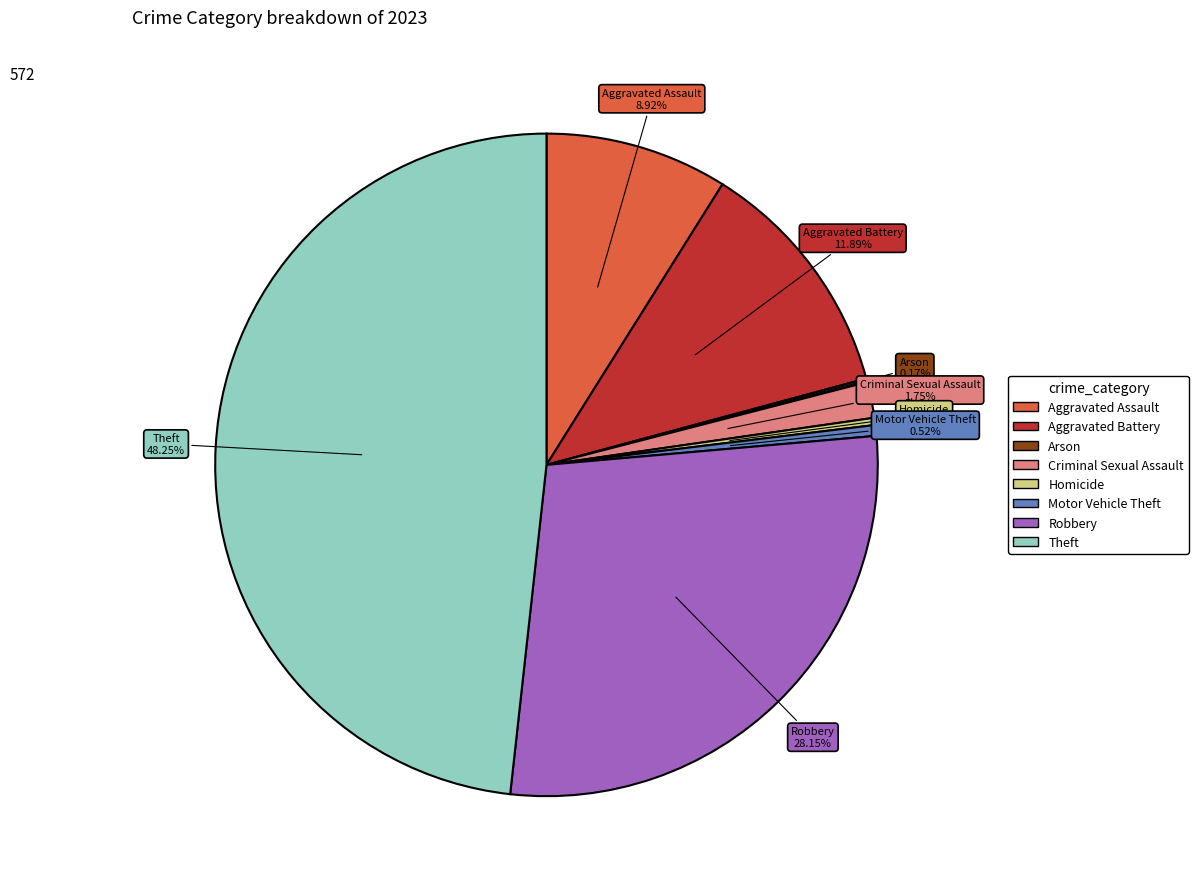

Which slice is the largest?

Theft